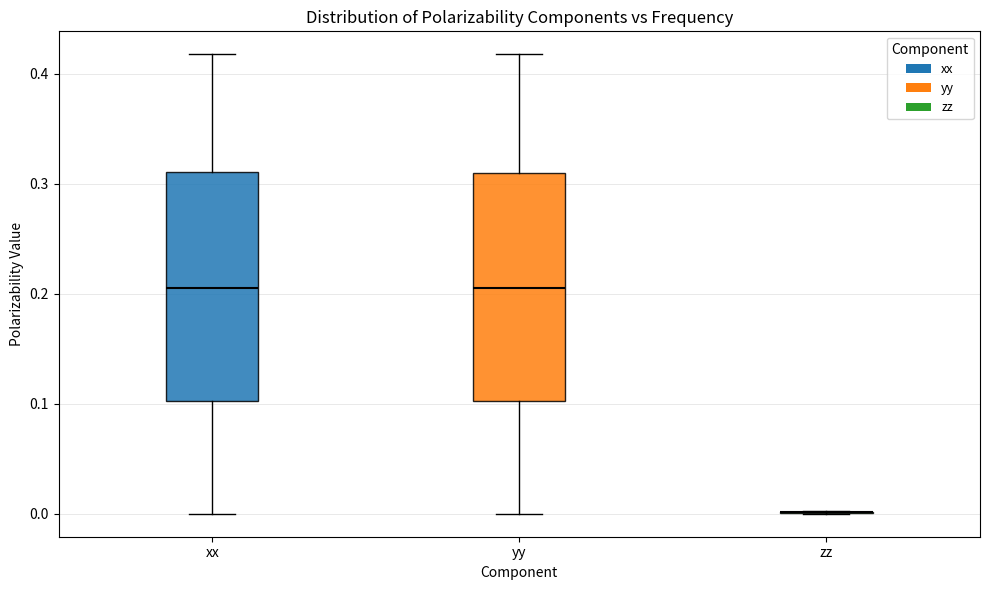

Reading left to right, read every box against the y-axis: the position of its median line, the range the box covers, and the ends of its whiskers. The values are not printed on the chart, so give them approximately, as read against the axis.

xx: median 0.21, box 0.10 to 0.31, whiskers 0.00 to 0.42
yy: median 0.21, box 0.10 to 0.31, whiskers 0.00 to 0.42
zz: box collapsed to a line at 0.00, whiskers 0.00 to 0.00